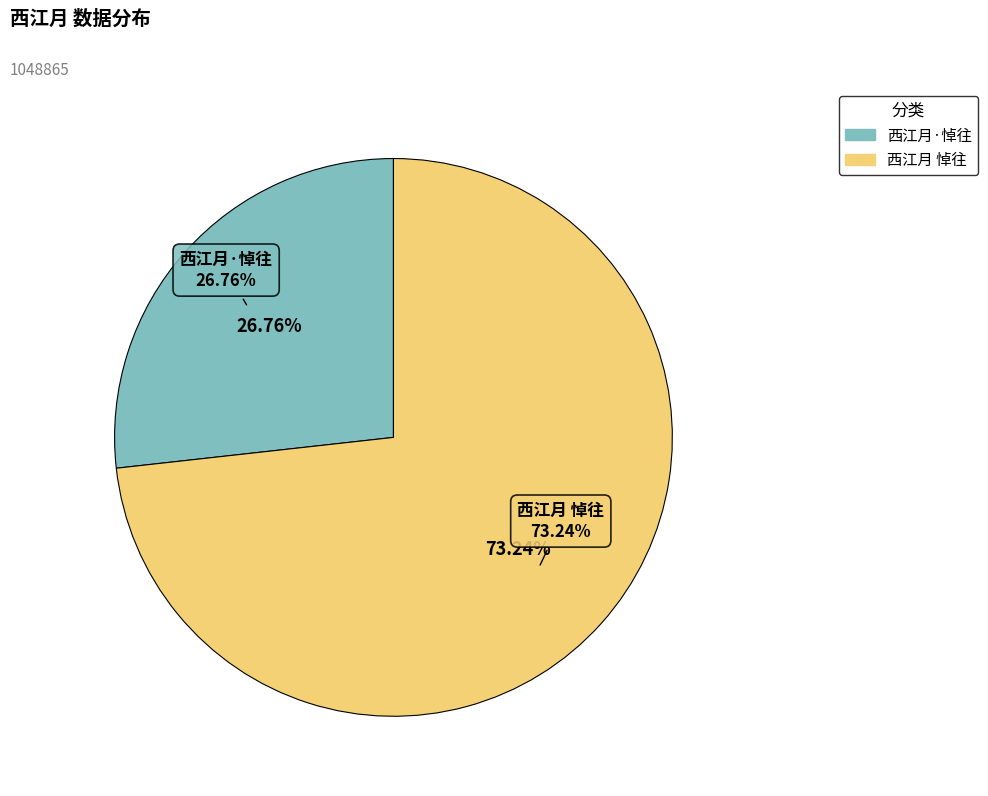

To the nearest percent, what is the average slice percentage?

50%